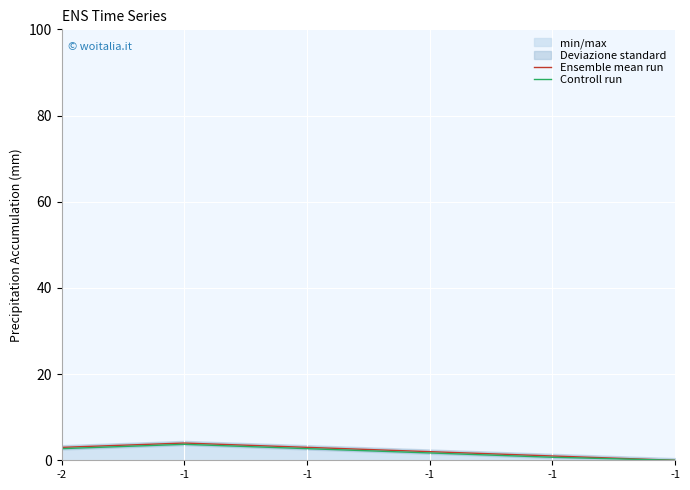

Which series has the largest range (max minus min)?

Ensemble mean run